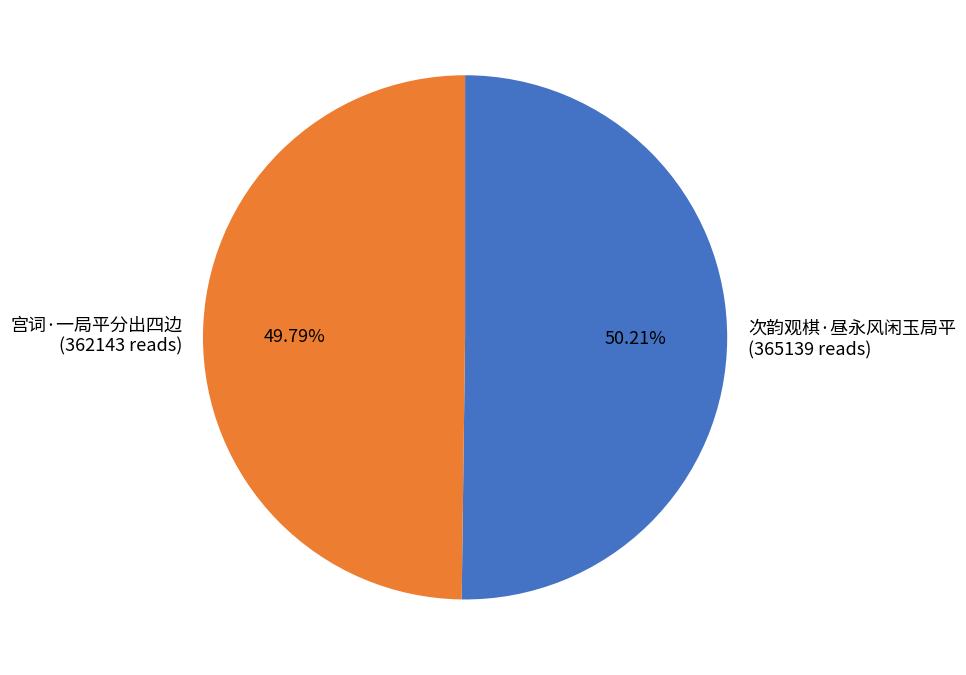

Does any single category account for the majority?

Yes